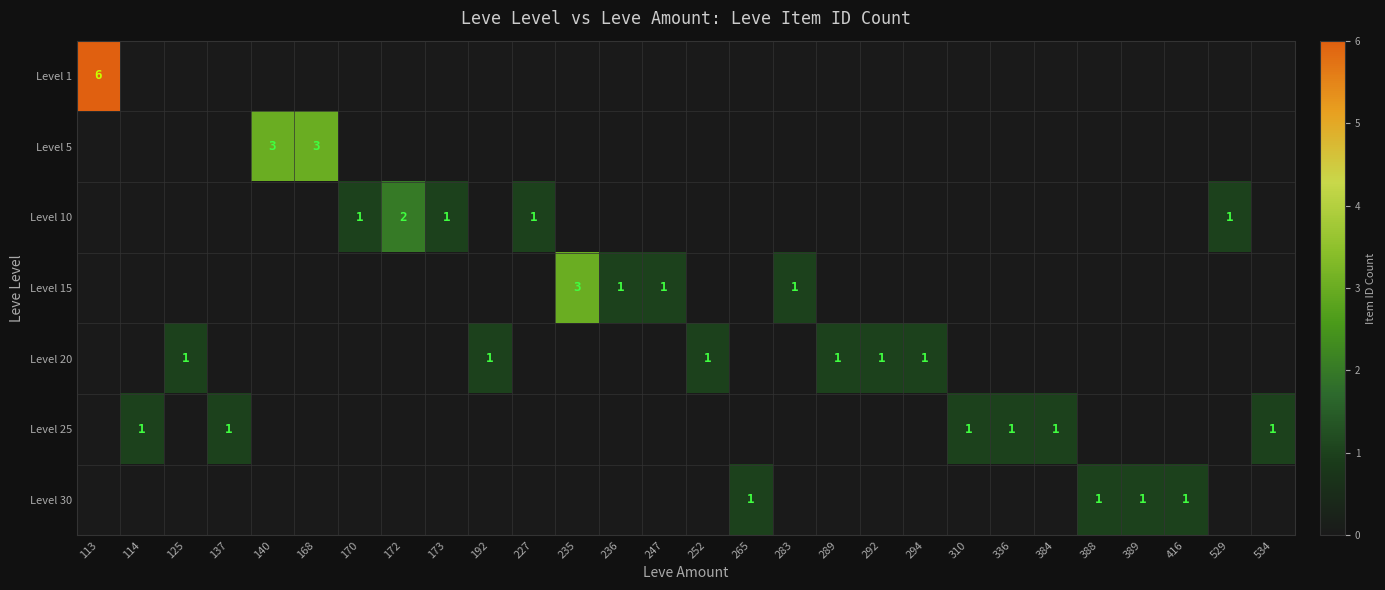

Is it true that Level 15 equals 2 at 247?

False